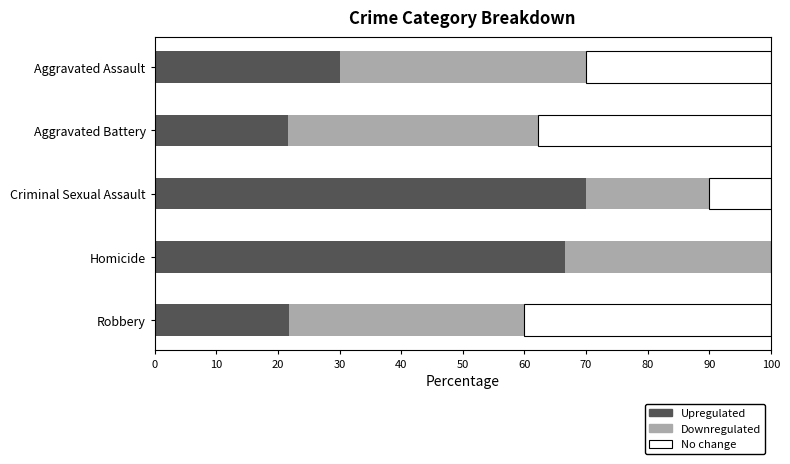

What is the total value across all series at Criminal Sexual Assault?

100.0